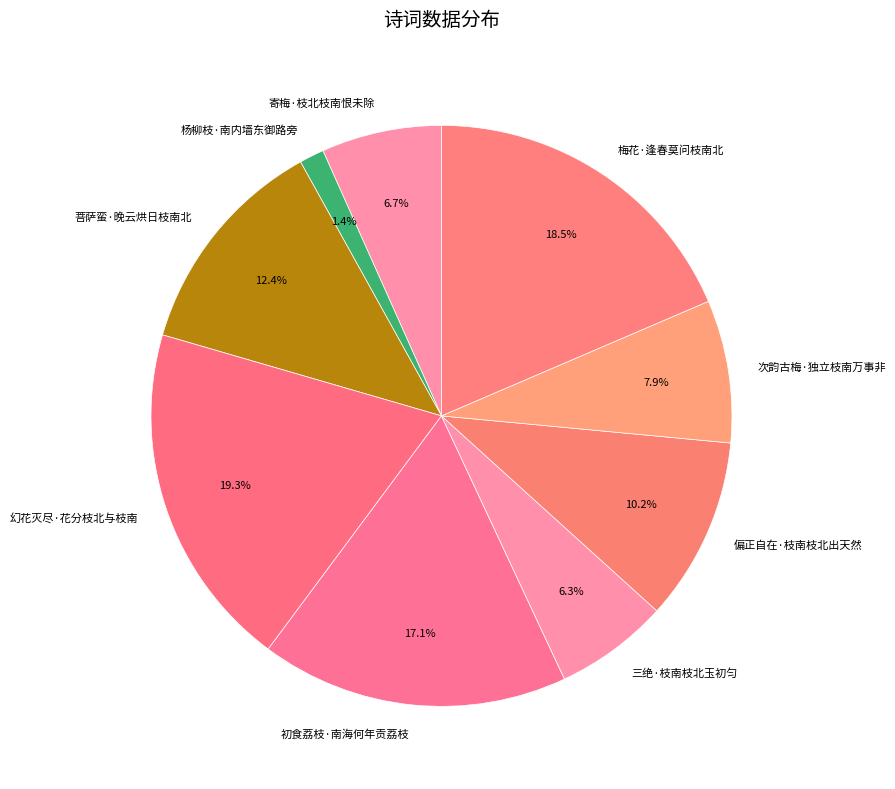

How much of the chart is everything except 三绝·枝南枝北玉初匀?

93.7%